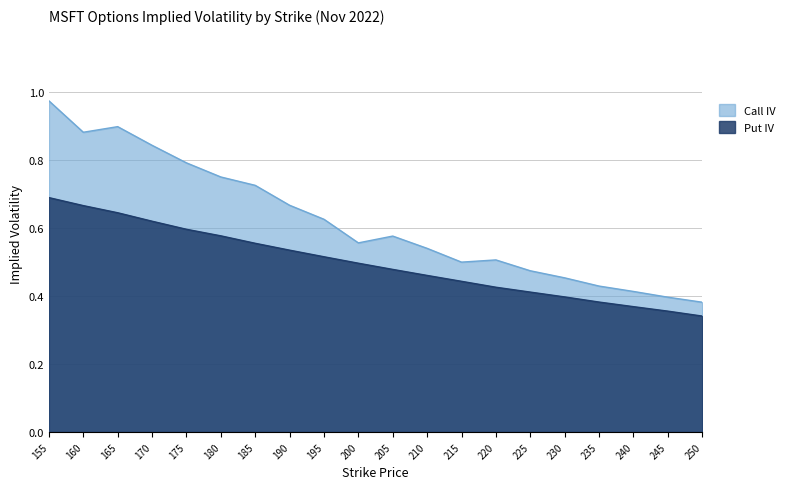

Between 220 and 175, which is larger?

175